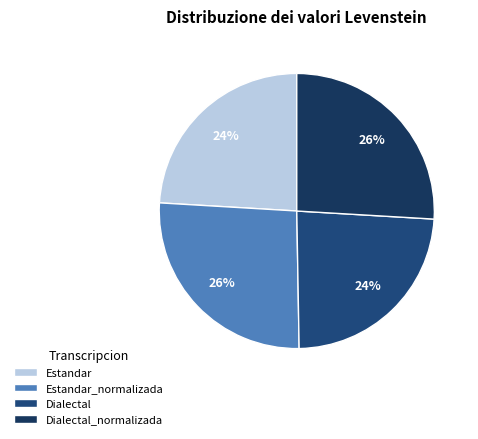

Is it true that Dialectal_normalizada is 26% of the pie?

True